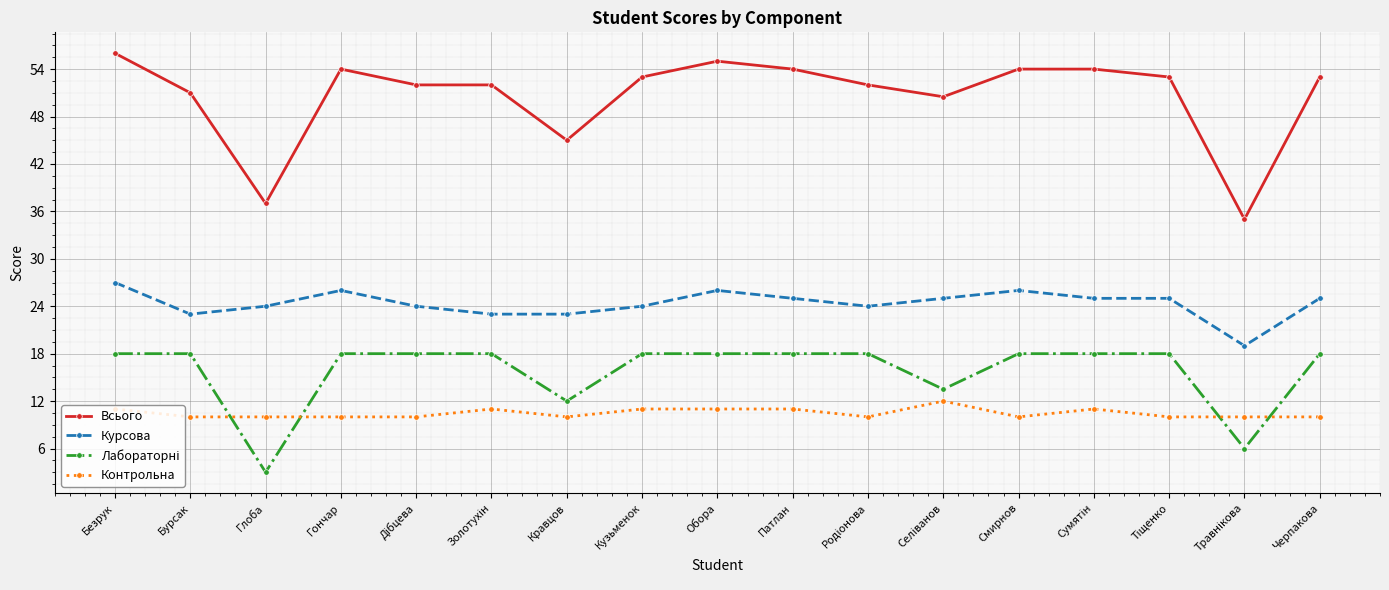

How many values in the Курсова series are below 25?

8